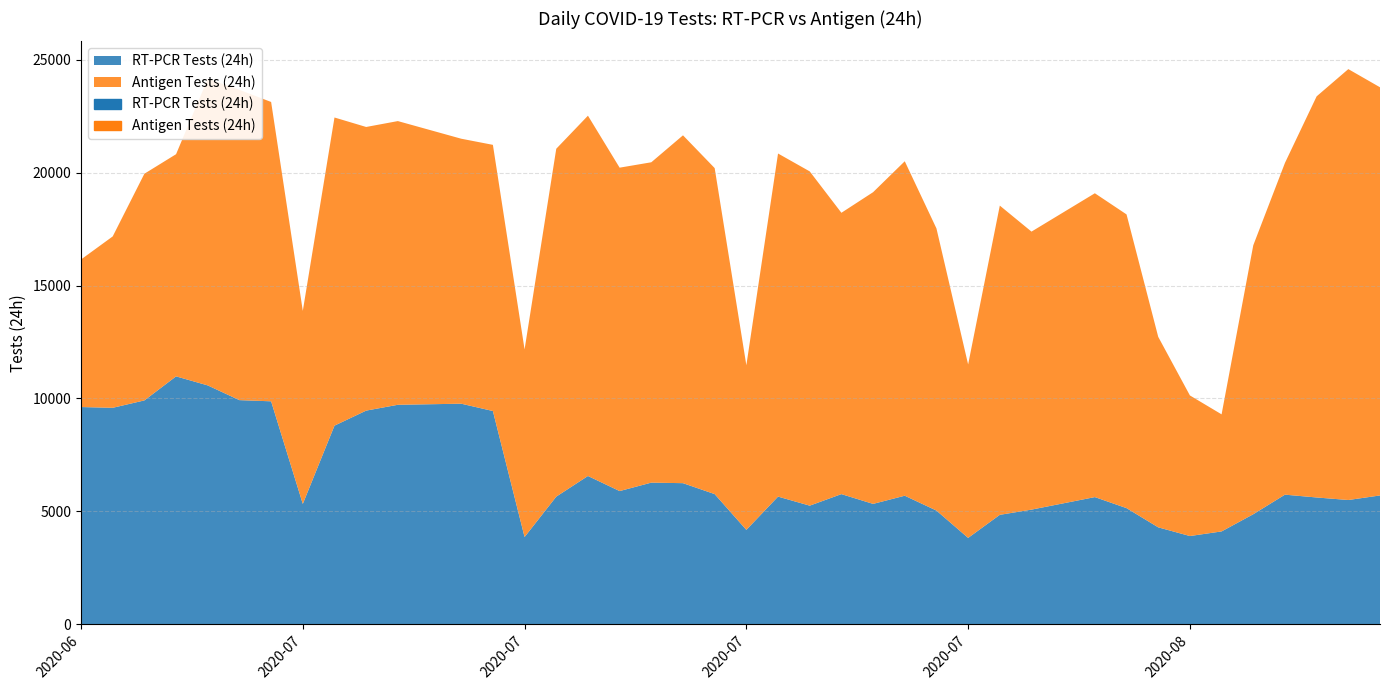

True or false: RT-PCR Tests (24h) has a value of 5140 at 2020-08-01.

True